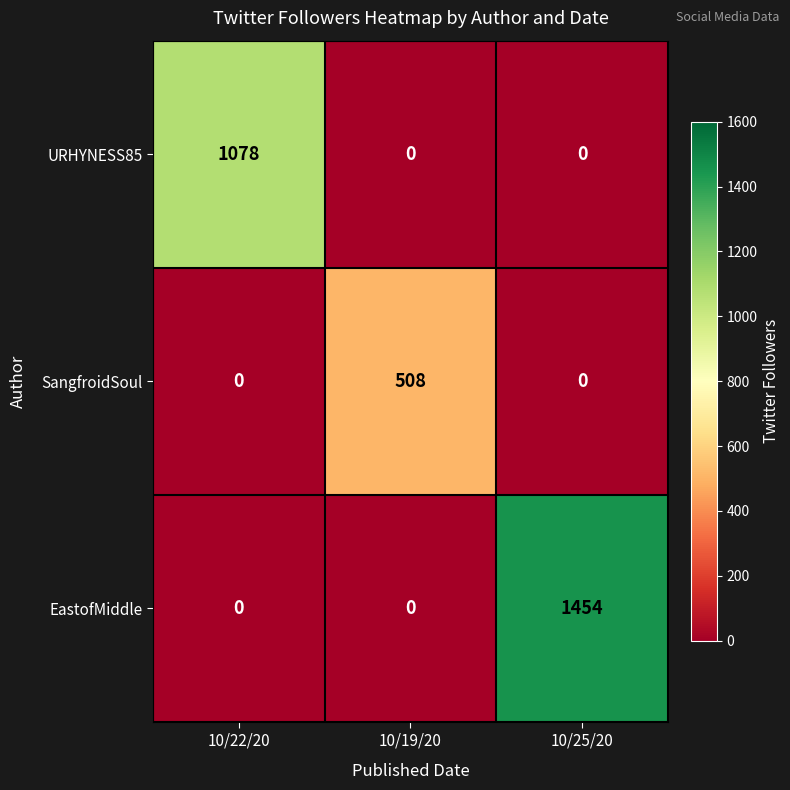

How many EastofMiddle values are between 0 and 1454?

3